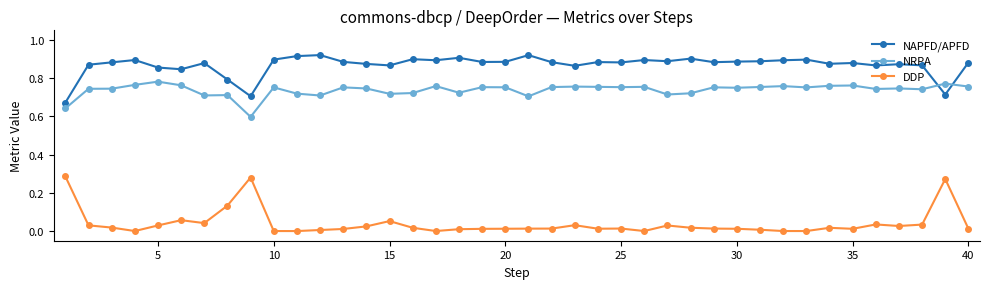

Which series has the largest total across all categories?

NAPFD/APFD